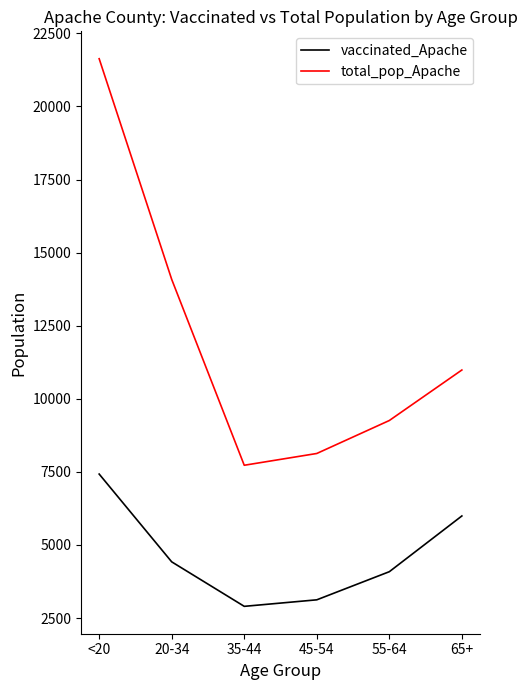

Count the number of categories in the chart.

6